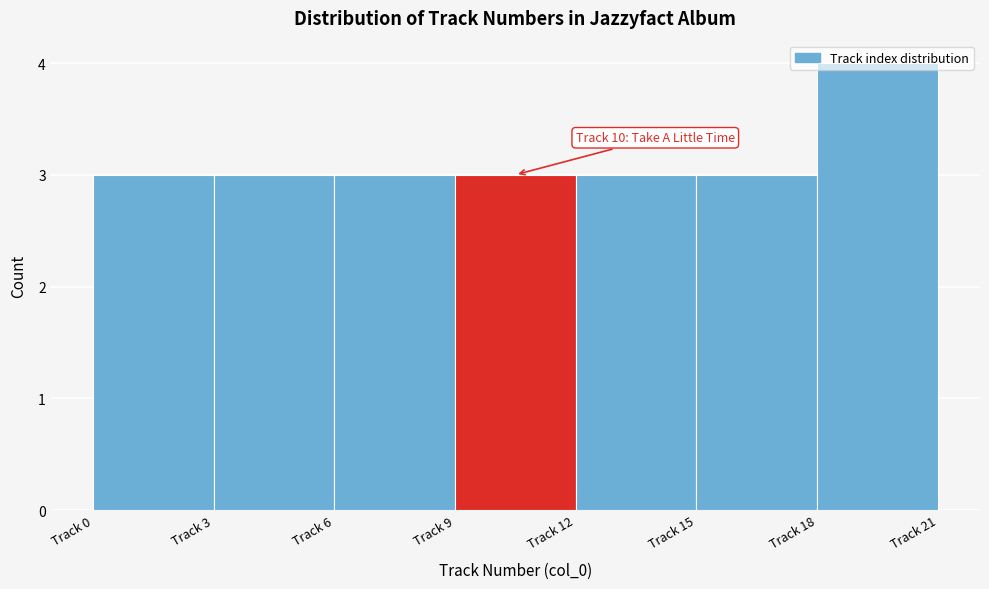

What is the maximum value shown in the chart?

4